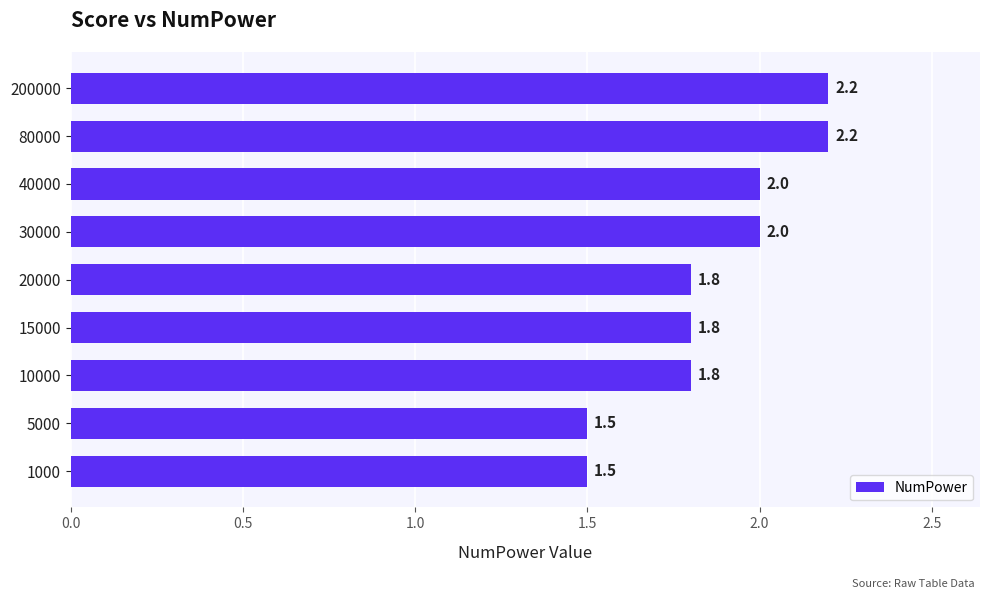

What is the sum of the values at 80000 and 20000?

4.0